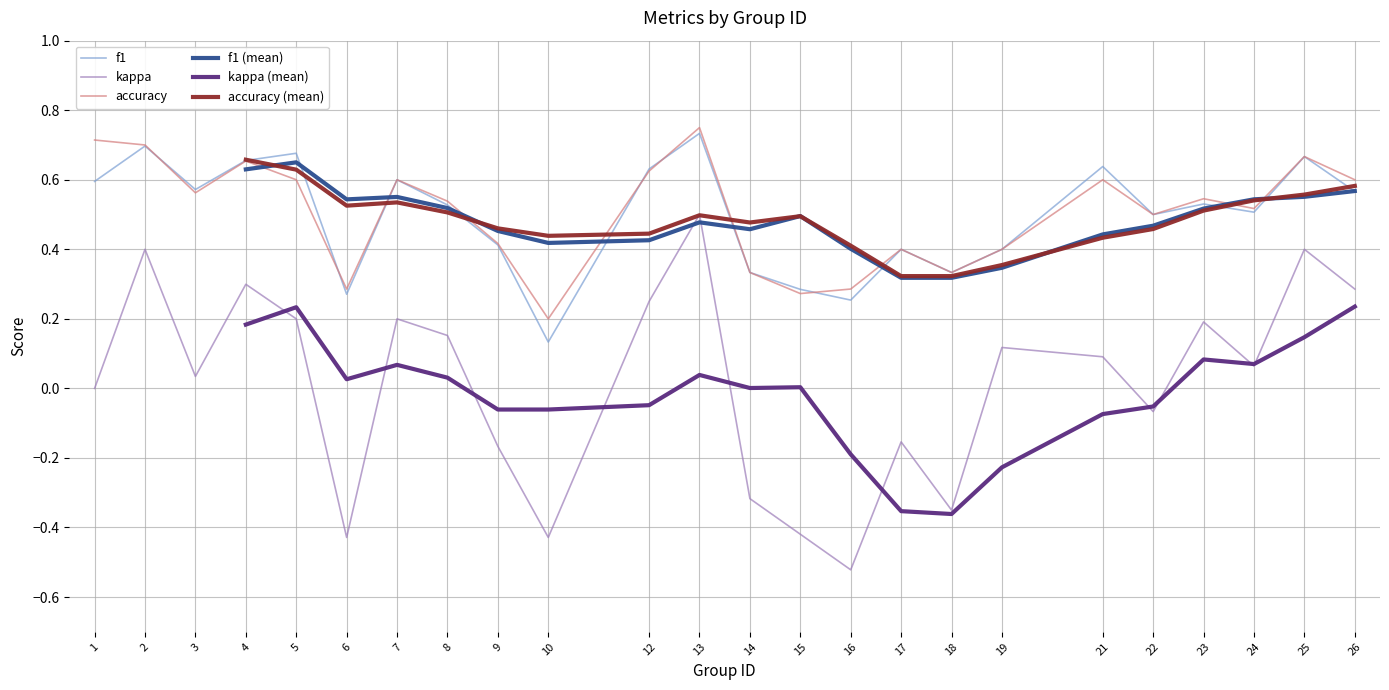

True or false: accuracy and kappa intersect in this chart.

False